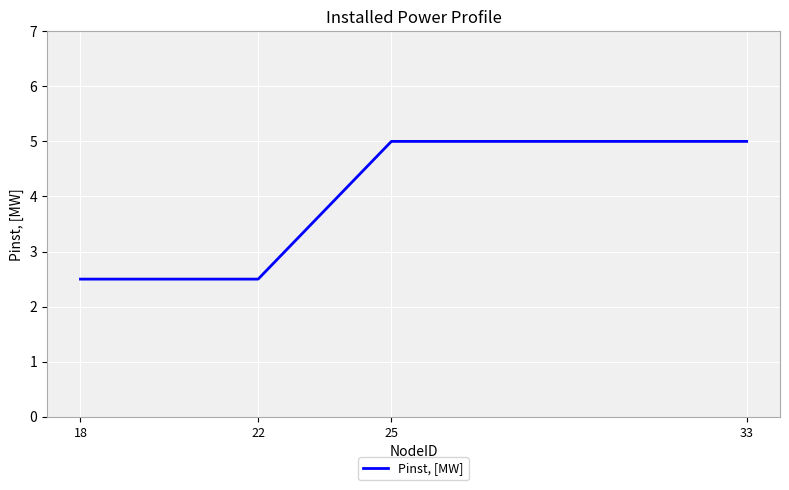

How many categories are shown in the chart?

4